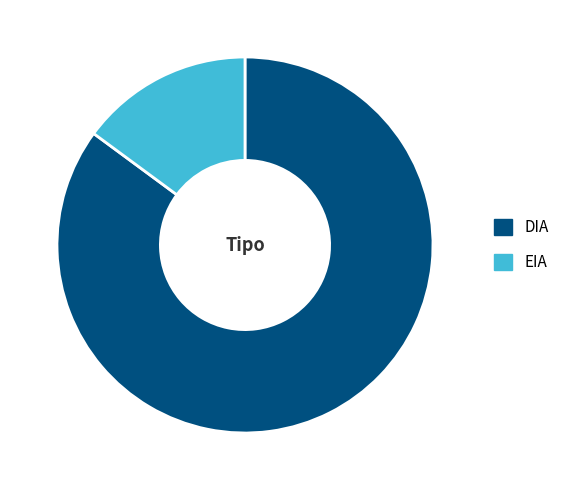

Is it true that DIA is 85% of the pie?

True